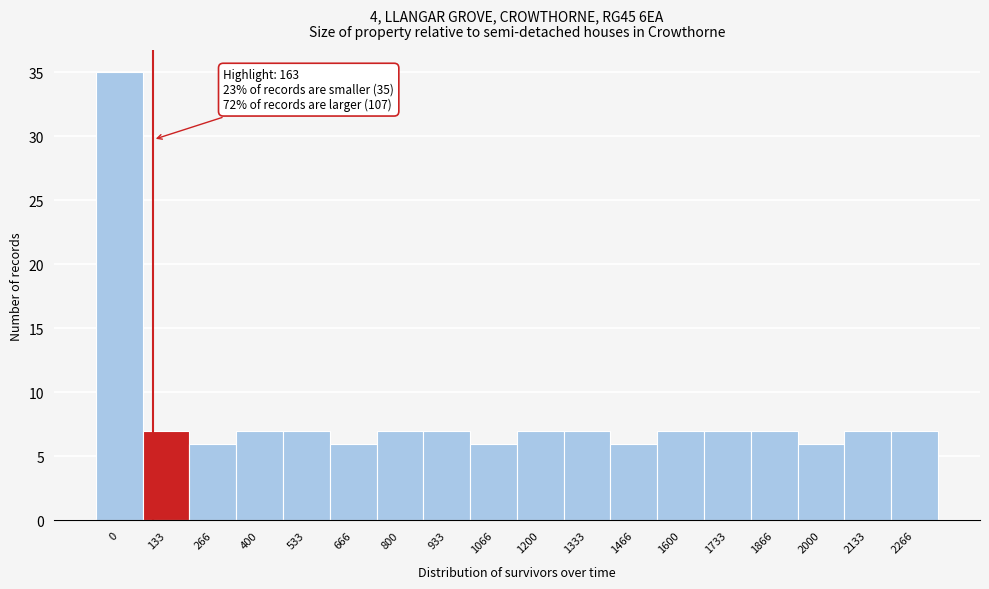

Reading right to left, extract all data points from this chart.

7	7	6	7	7	7	6	7	7	6	7	7	6	7	7	6	7	35